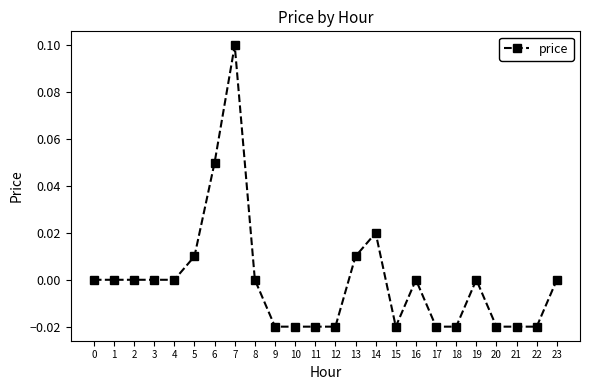

True or false: there are more than 2 points higher than both neighbors.

True